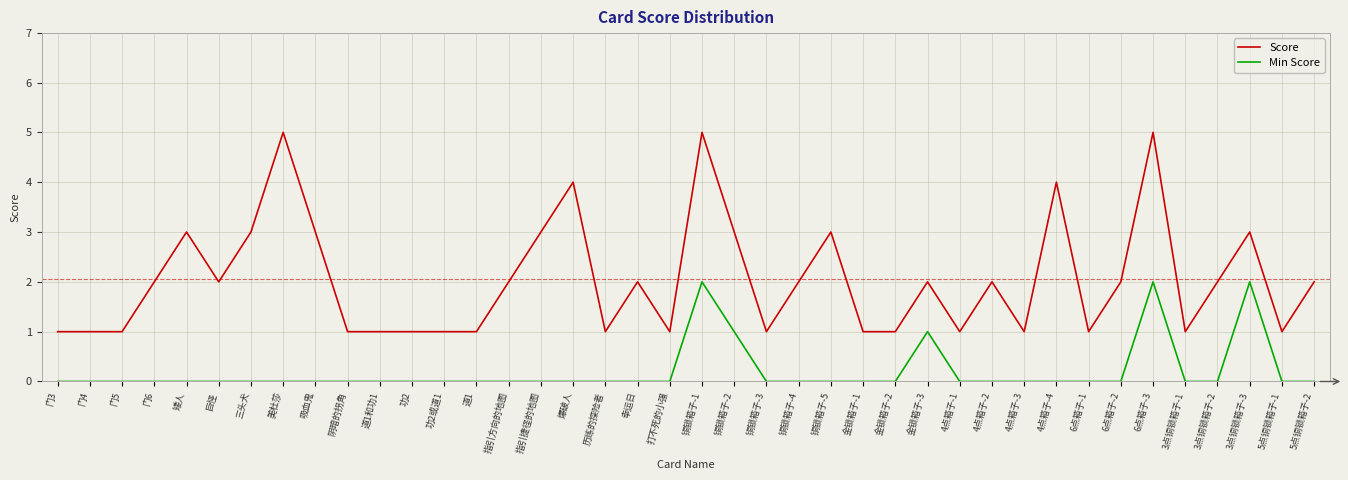

How many lines are shown in the chart?

2